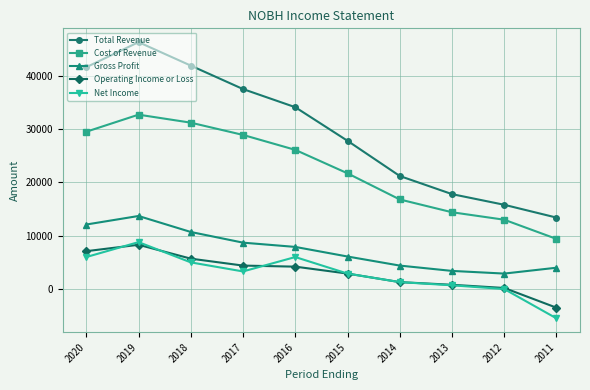

At which category does Operating Income or Loss reach its first local peak?

2019